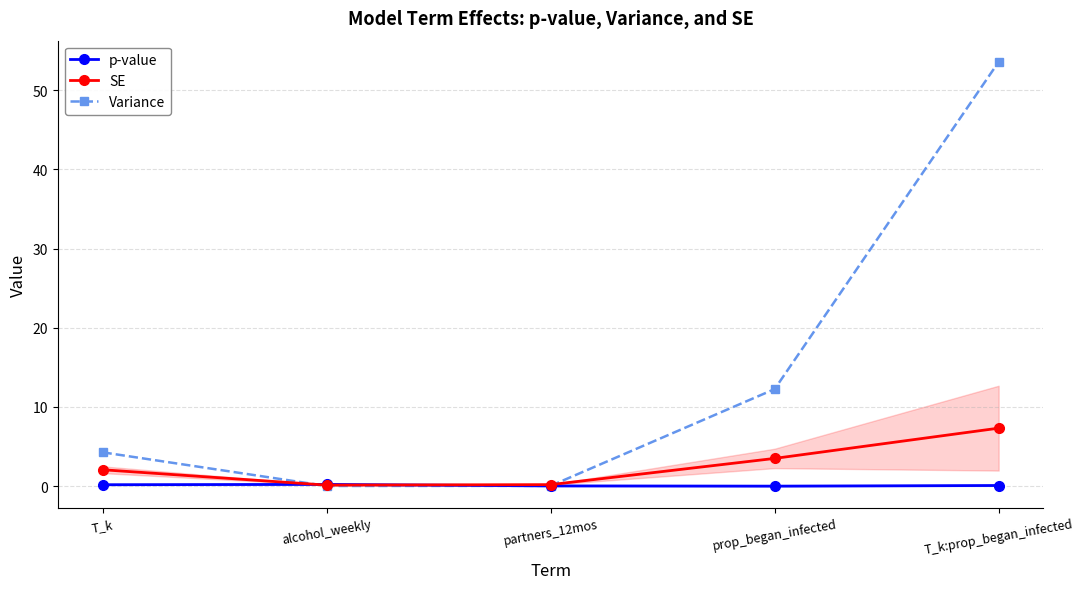

What is the maximum value shown in the chart?

53.6